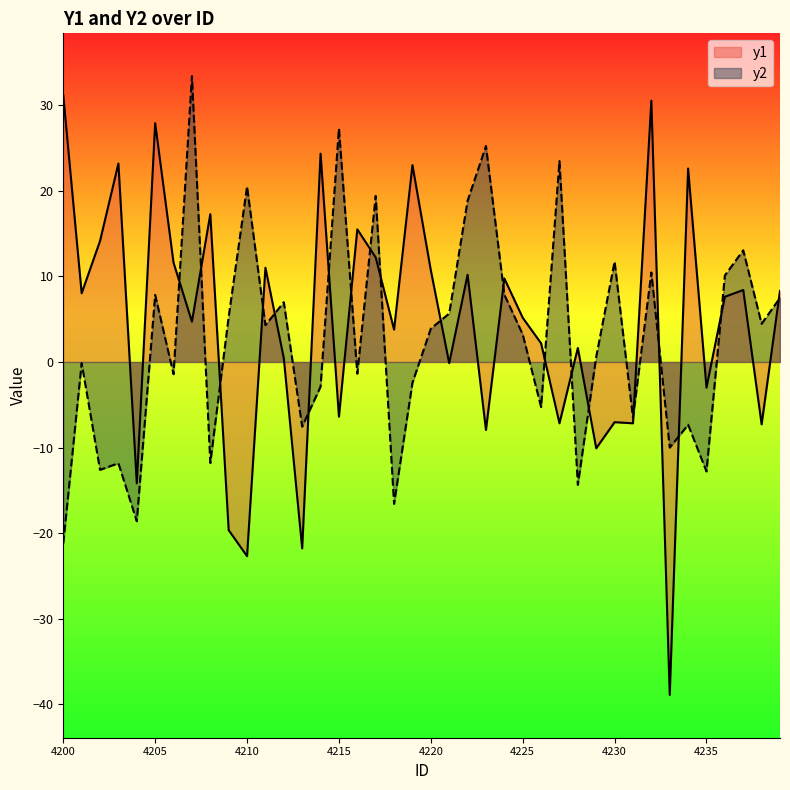

At which category does y2 reach its first local valley?

4202